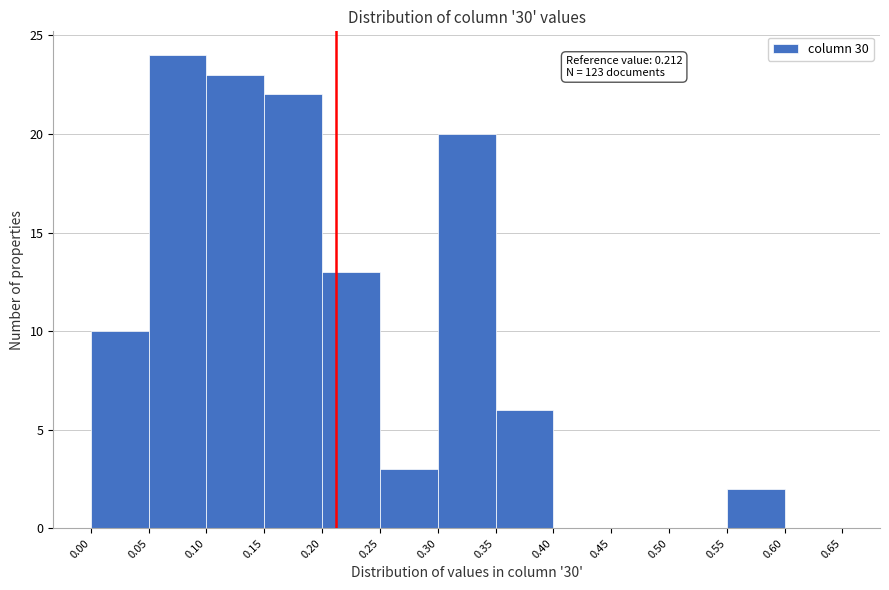

Which range on the x-axis has the tallest bar?

0.05 to 0.10